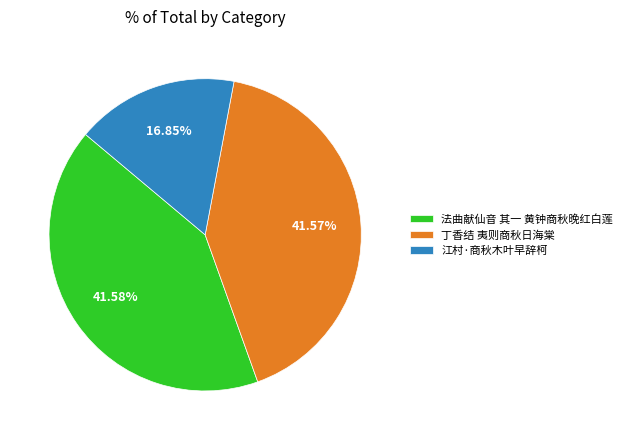

Between 江村·商秋木叶早辞柯 and 丁香结 夷则商秋日海棠, which is larger?

丁香结 夷则商秋日海棠